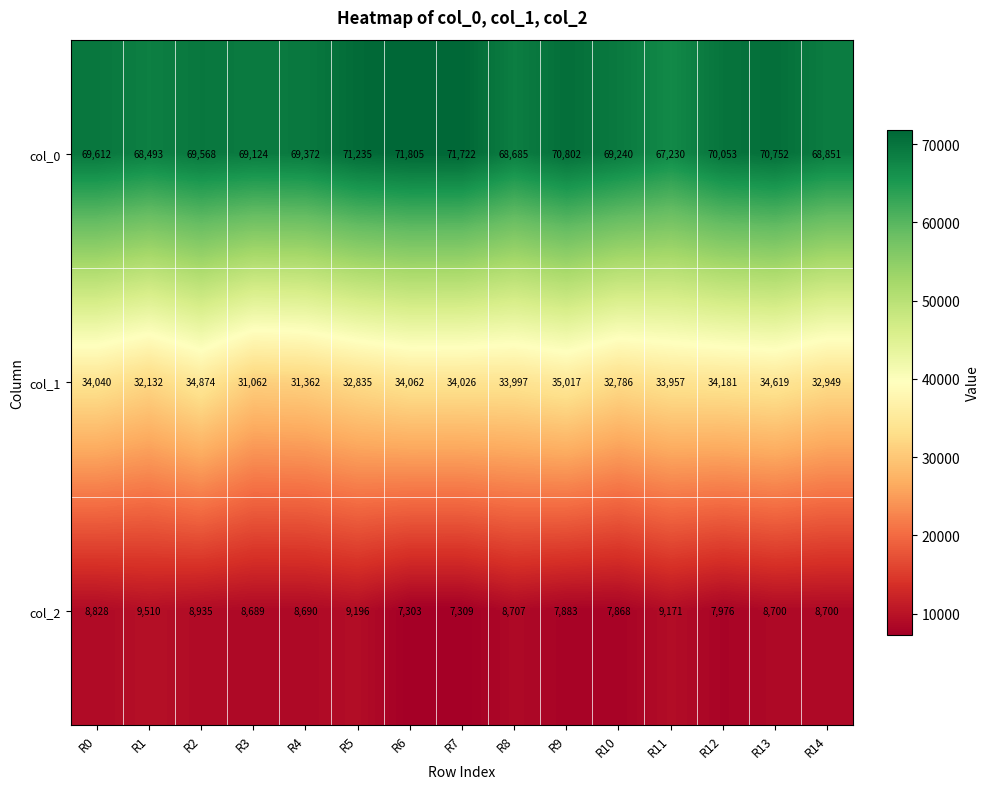

Rank the series by their maximum value, from highest to lowest.

col_0, col_1, col_2